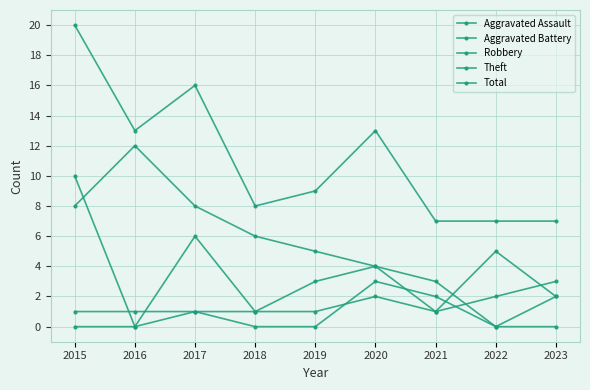

Count the number of data series in this chart.

5